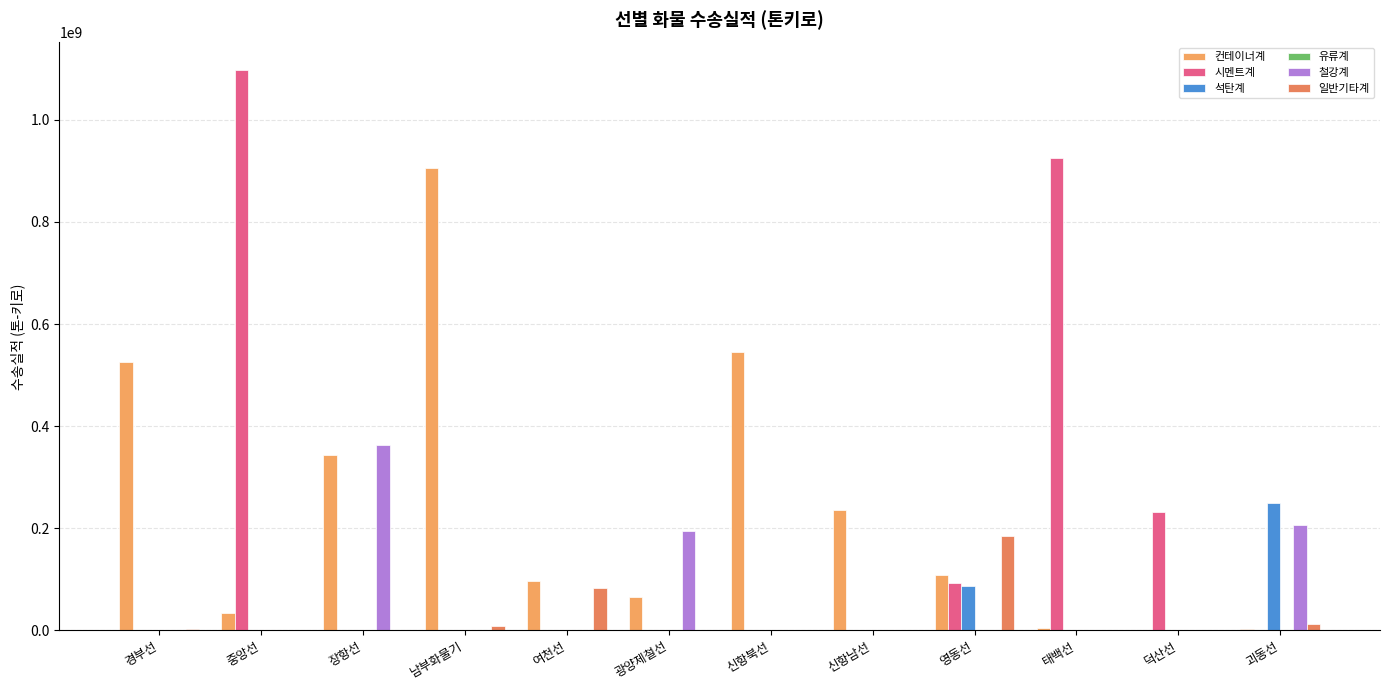

Reading right to left, list all the values displayed in this chart.

컨테이너계: 괴동선=2083267.2	덕산선=0.0	태백선=4025457.6	영동선=107916278.5	신항남선=235745301.4	신항북선=544568082.9	광양제철선=65569452.1	여천선=95886226.4	남부화물기=906351210.7	장항선=344073382.3	중앙선=34306088.0	경부선=525303847.3
시멘트계: 괴동선=0.0	덕산선=230945603.2	태백선=924897558.5	영동선=92782588.8	신항남선=0.0	신항북선=0.0	광양제철선=0.0	여천선=0.0	남부화물기=0.0	장항선=0.0	중앙선=1096663191.1	경부선=0.0
석탄계: 괴동선=249093832.4	덕산선=0.0	태백선=0.0	영동선=86988573.0	신항남선=0.0	신항북선=0.0	광양제철선=0.0	여천선=0.0	남부화물기=0.0	장항선=0.0	중앙선=0.0	경부선=0.0
유류계: 괴동선=0.0	덕산선=0.0	태백선=0.0	영동선=0.0	신항남선=0.0	신항북선=0.0	광양제철선=0.0	여천선=0.0	남부화물기=0.0	장항선=0.0	중앙선=0.0	경부선=0.0
철강계: 괴동선=206572031.0	덕산선=0.0	태백선=0.0	영동선=0.0	신항남선=0.0	신항북선=0.0	광양제철선=194462774.7	여천선=0.0	남부화물기=47873.7	장항선=363559116.9	중앙선=0.0	경부선=0.0
일반기타계: 괴동선=12752771.0	덕산선=0.0	태백선=5467.8	영동선=183914815.8	신항남선=0.0	신항북선=0.0	광양제철선=1400338.0	여천선=83754722.8	남부화물기=9311005.7	장항선=226587.4	중앙선=1022822.8	경부선=1827511.1